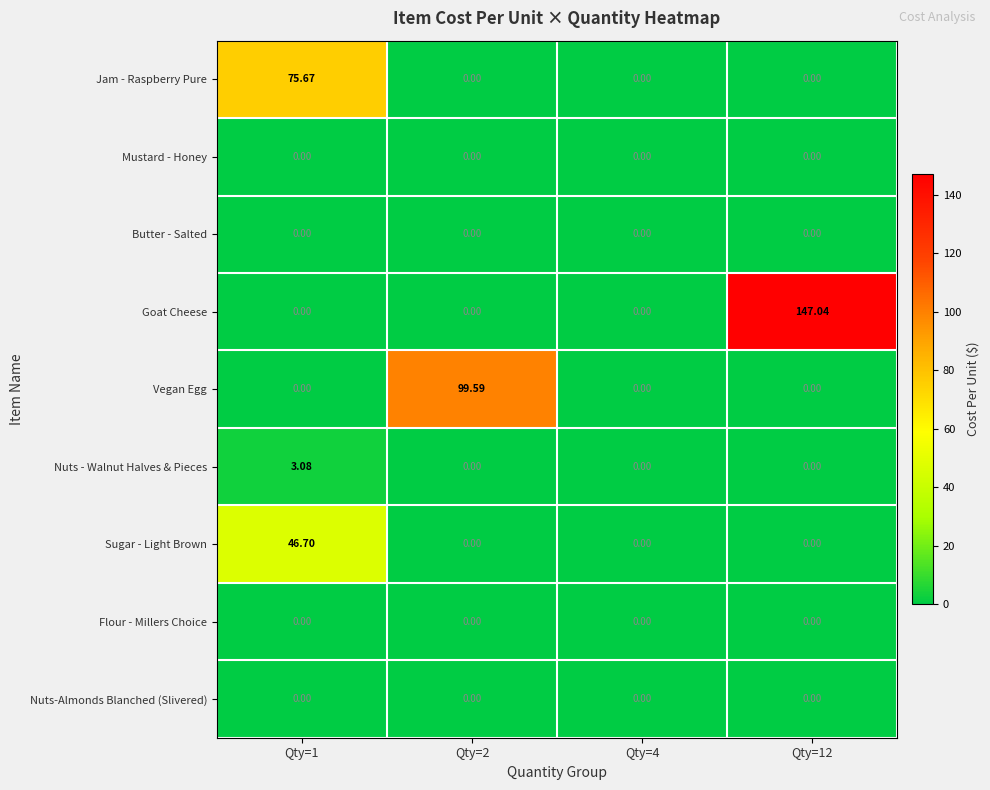

Which series changed the most between Qty=2 and Qty=4?

Vegan Egg